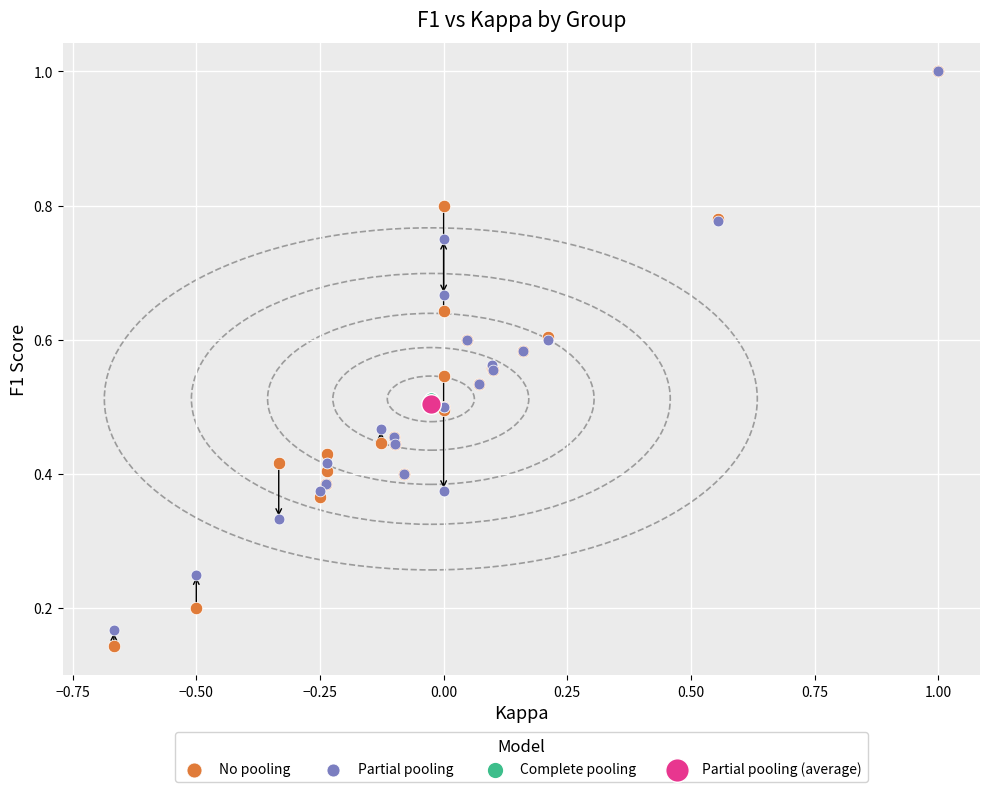

Which series reaches the minimum Y coordinate?

No pooling